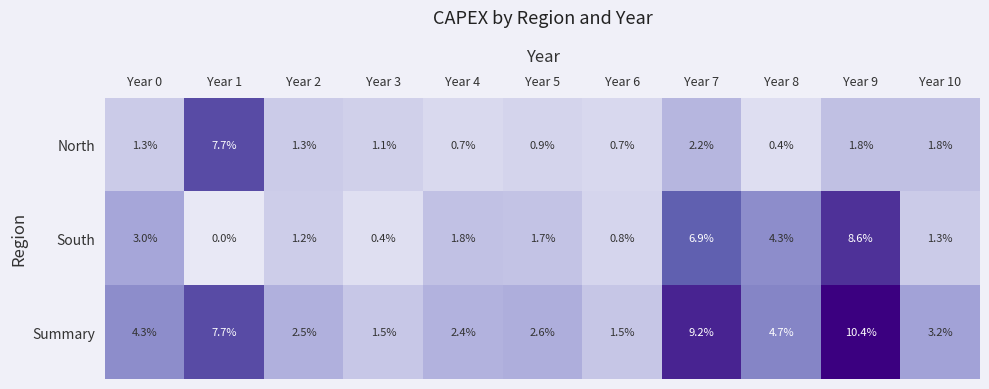

List the series in order of their peak value, lowest first.

North, South, Summary